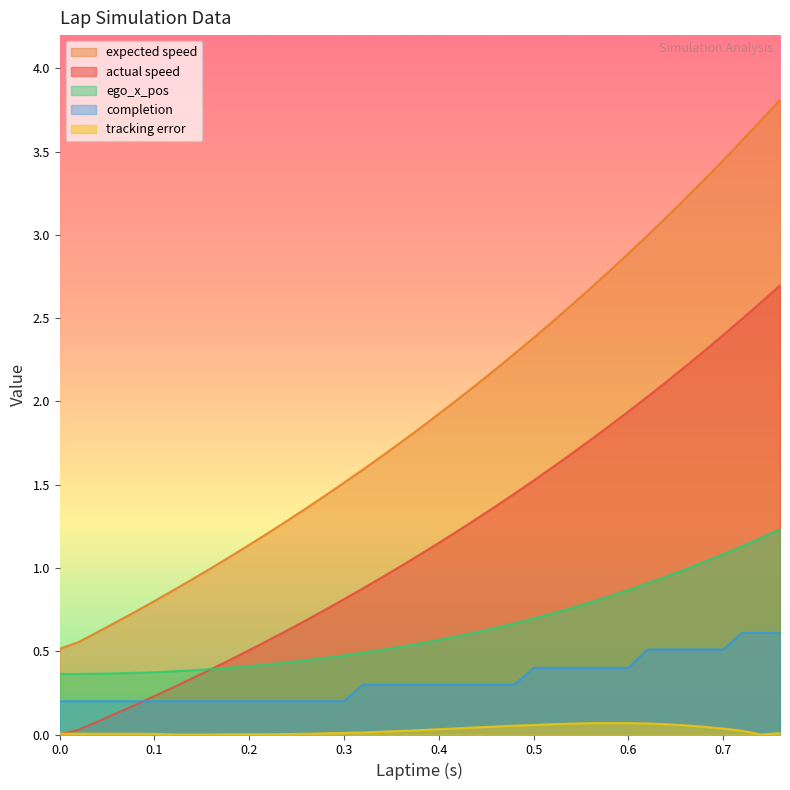

What is the maximum value shown in the chart?

3.8